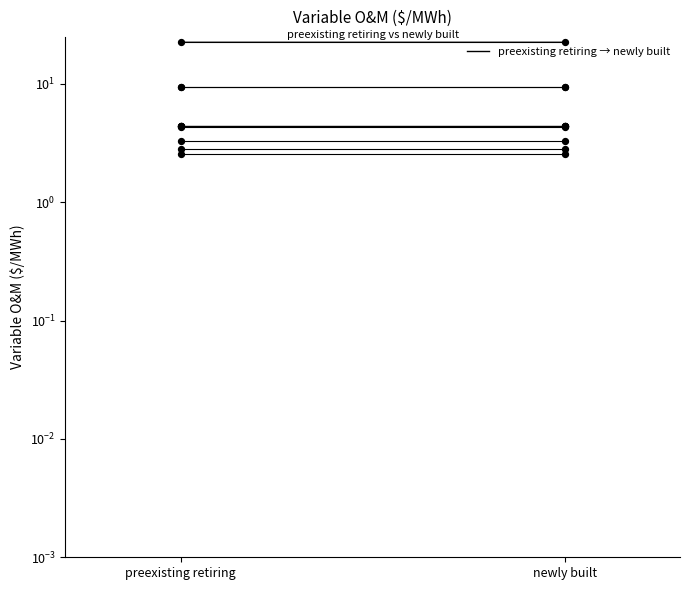

Which series has the widest spread of Y values?

preexisting retiring